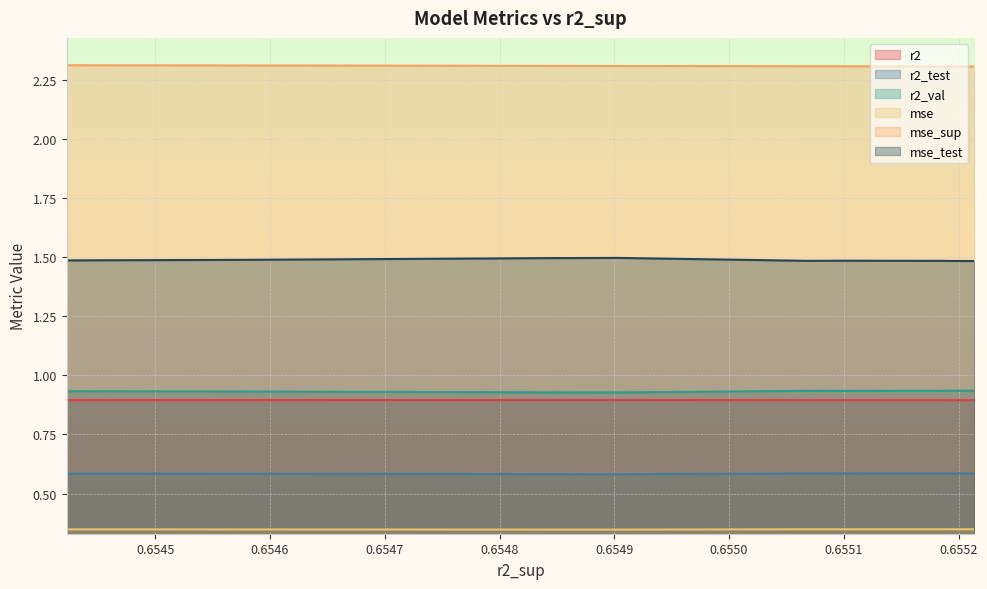

Between 4 and 8, which series saw the biggest shift?

mse_test